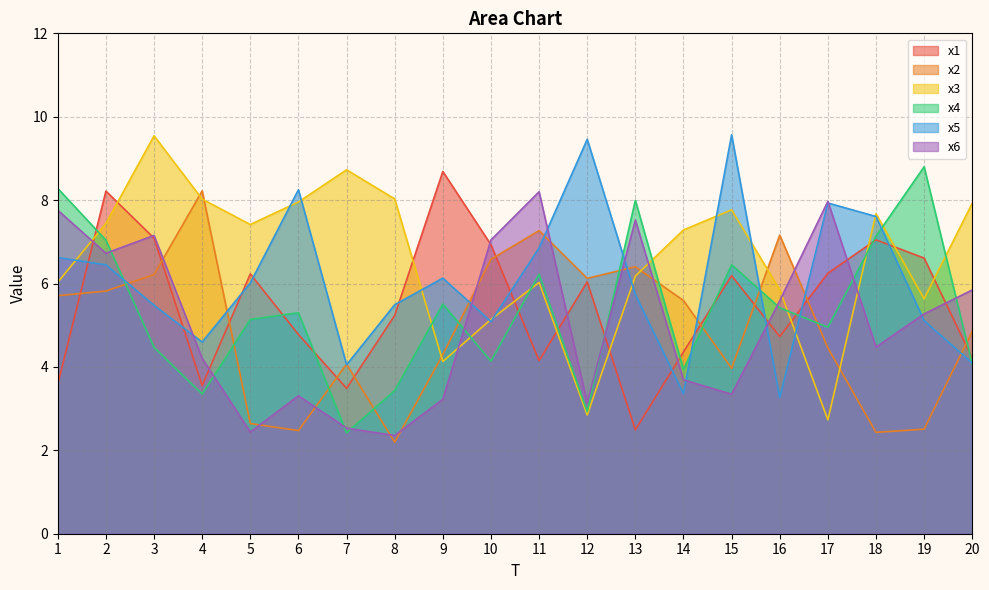

What is the difference between the highest and lowest values at 17?

5.2